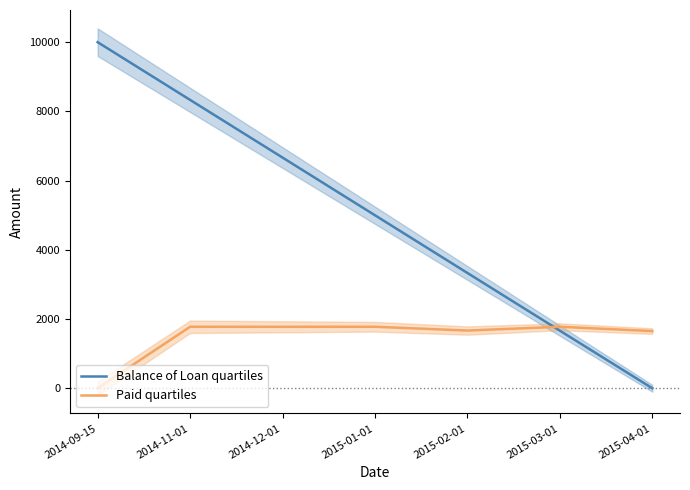

Reading left to right, what are all the values shown in this chart?

Balance of Loan quartiles: 2014-09-15=10000.0	2014-11-01=8332.9	2014-12-01=6665.8	2015-01-01=4998.7	2015-02-01=3331.6	2015-03-01=1664.5	2015-04-01=0.0
Paid quartiles: 2014-09-15=0.0	2014-11-01=1776.0	2014-12-01=1776.0	2015-01-01=1776.0	2015-02-01=1667.1	2015-03-01=1776.0	2015-04-01=1651.9